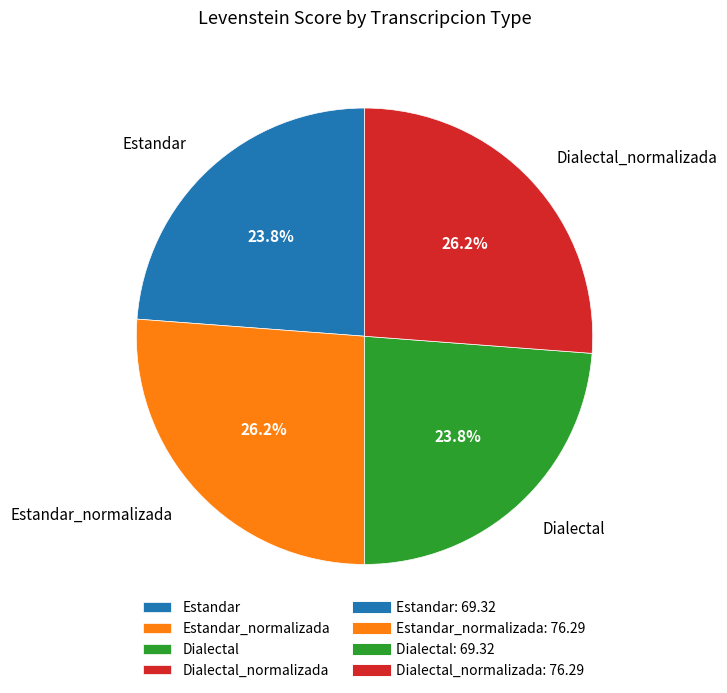

How many segments does this pie chart have?

4